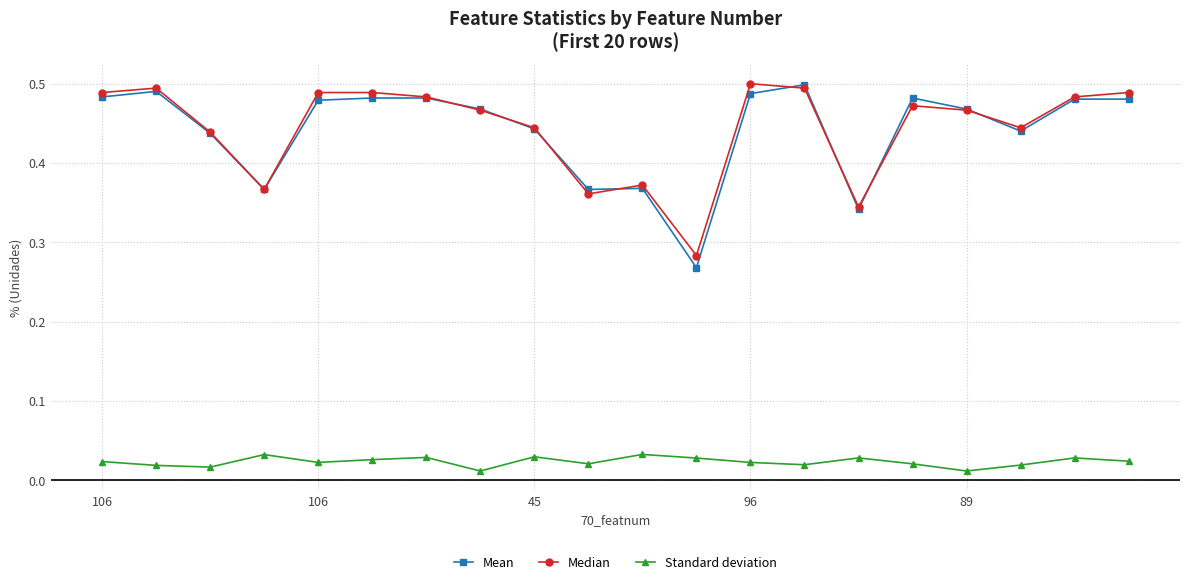

At how many categories does at least one series exceed 0?

20